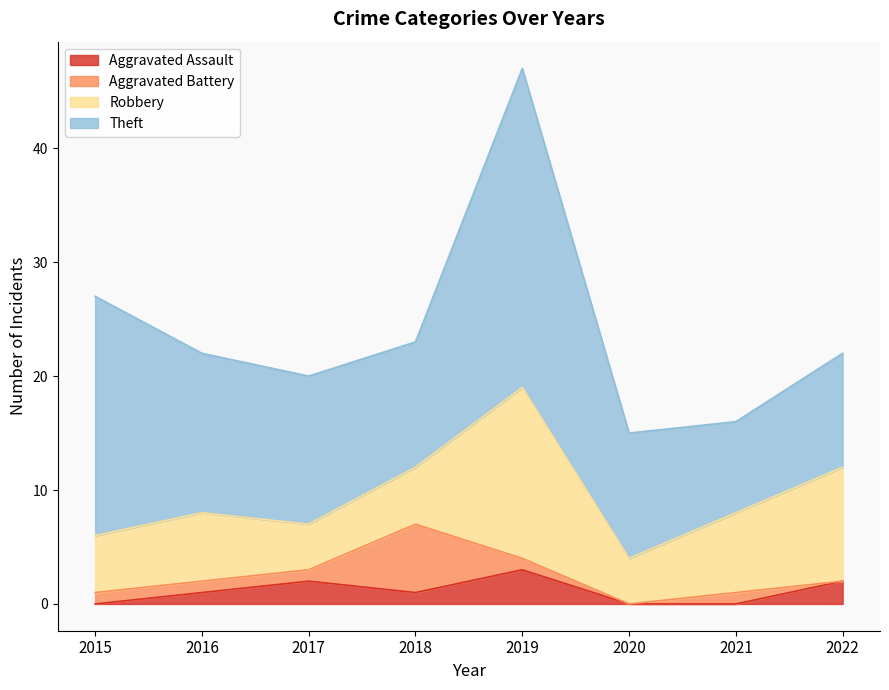

Rank the series at 2018 from lowest to highest value.

Aggravated Assault, Robbery, Aggravated Battery, Theft